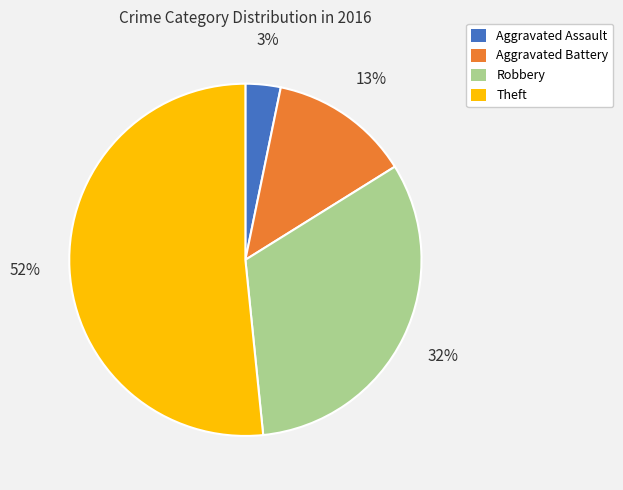

What is the largest slice in the pie chart?

Theft